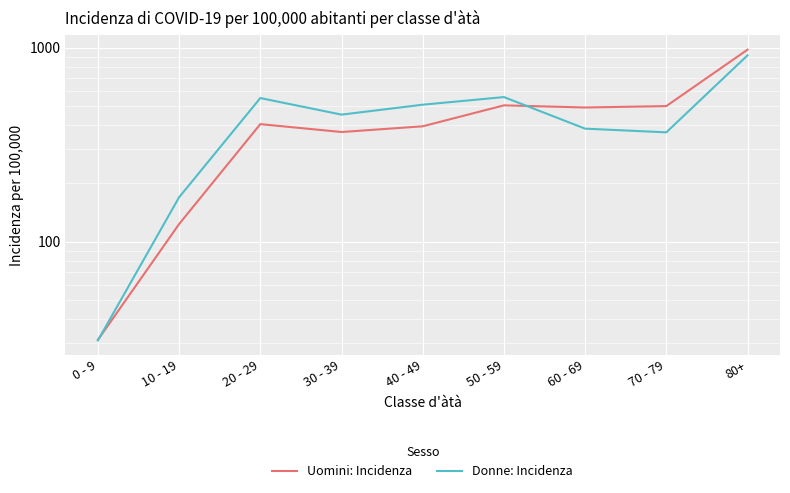

Reading left to right, extract all data points from this chart.

Uomini: Incidenza: 31.3	123.6	404.4	368.3	394.1	505.3	492.6	500.9	978.3
Donne: Incidenza: 31.1	169.8	551.0	452.7	509.2	557.5	383.3	366.9	914.4